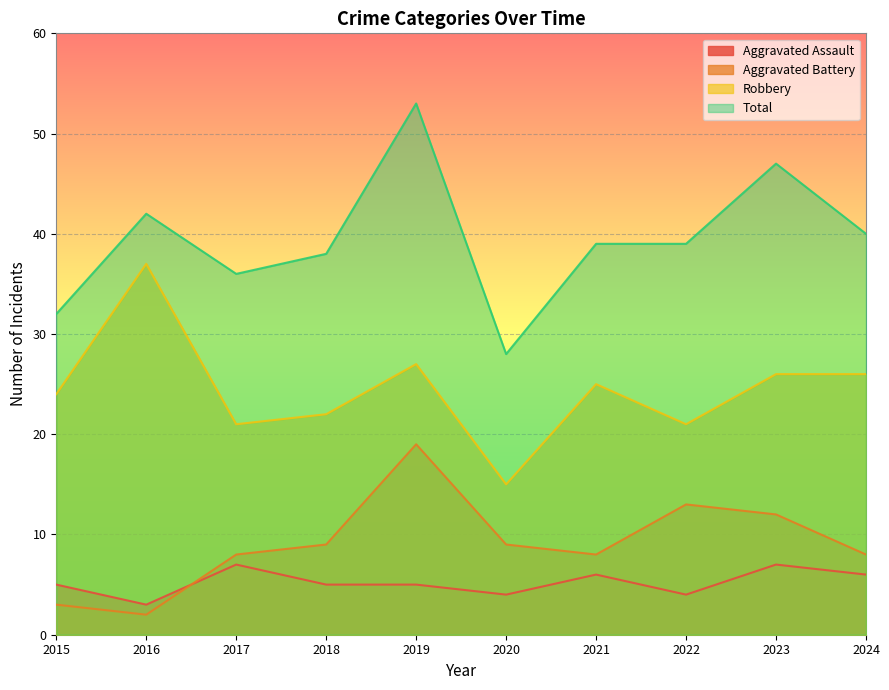

What is the value of the Aggravated Battery point at the 1st from the left?

3